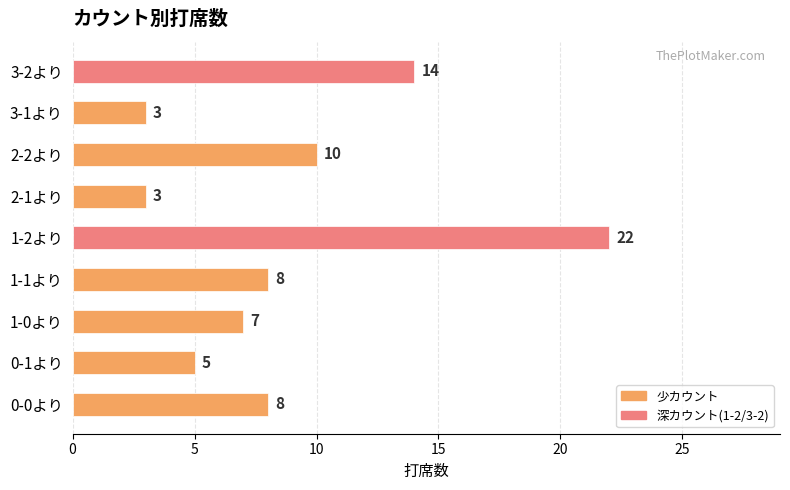

What is the average value?

9